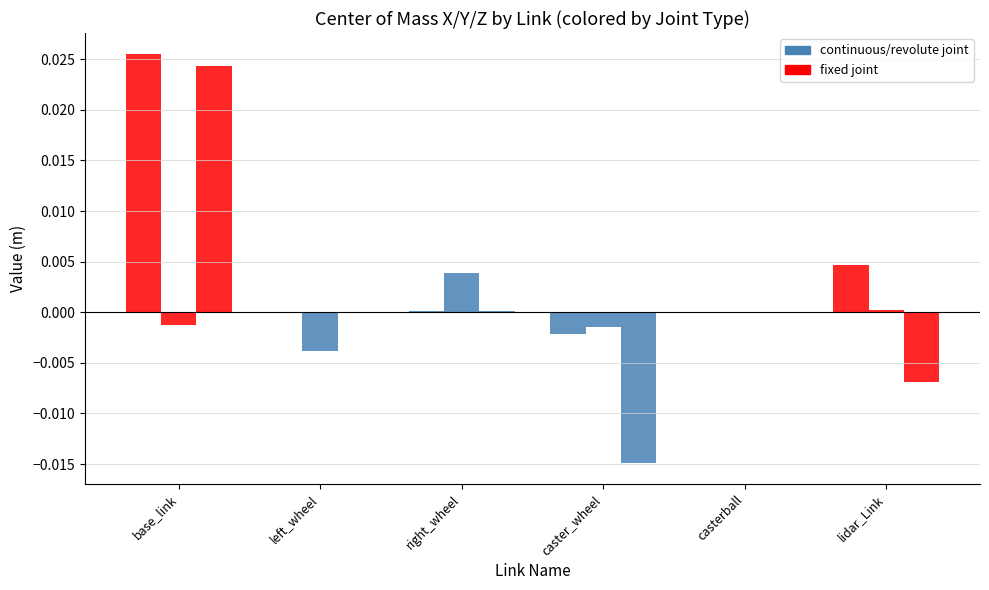

How many groups of bars are there?

6